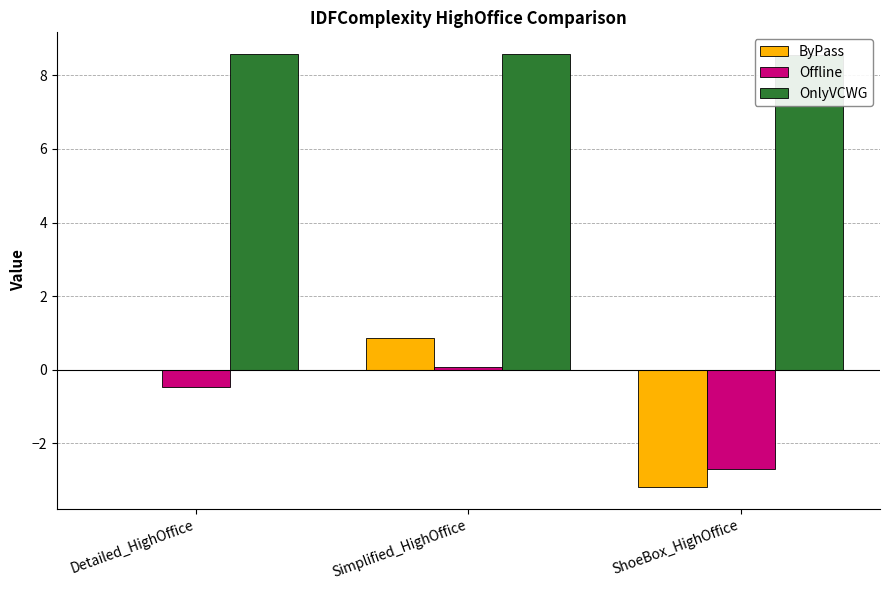

At which category is the sum across all series the highest?

Simplified_HighOffice